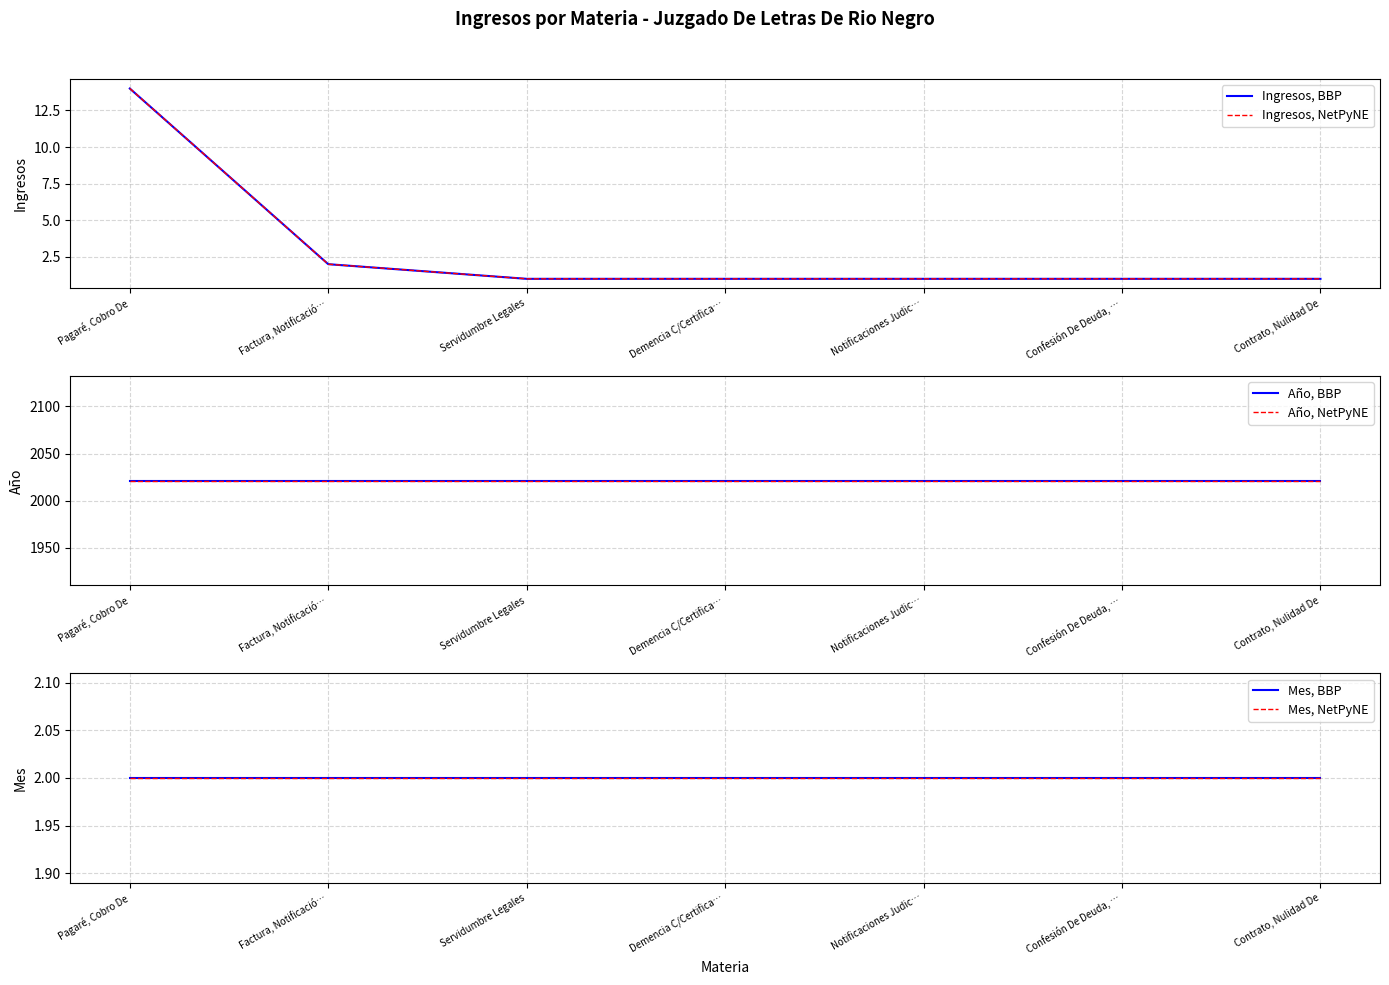

Which category has the lowest value in the Año, NetPyNE series?

Pagaré, Cobro De